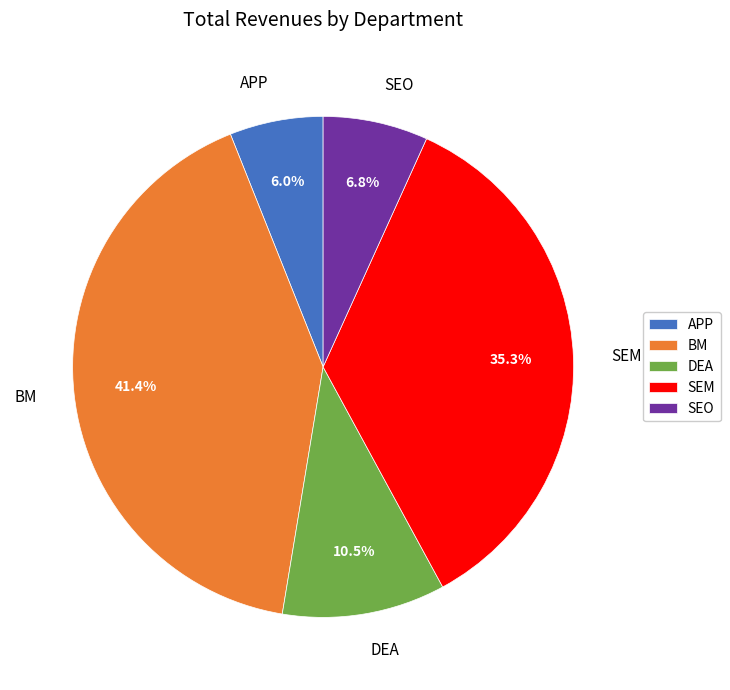

Does any single category account for the majority?

No